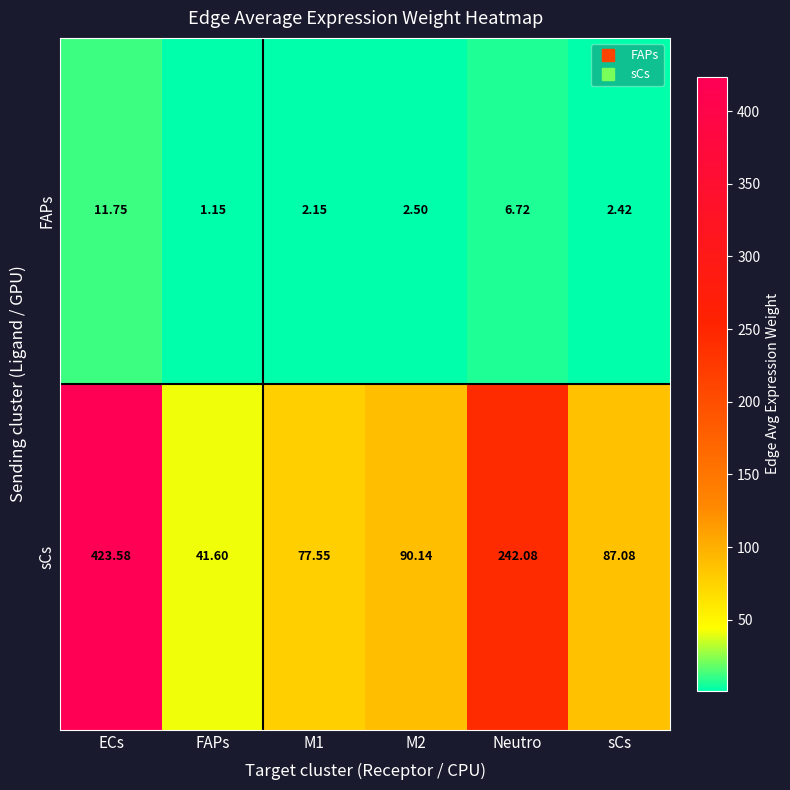

Which series has the largest total across all categories?

sCs